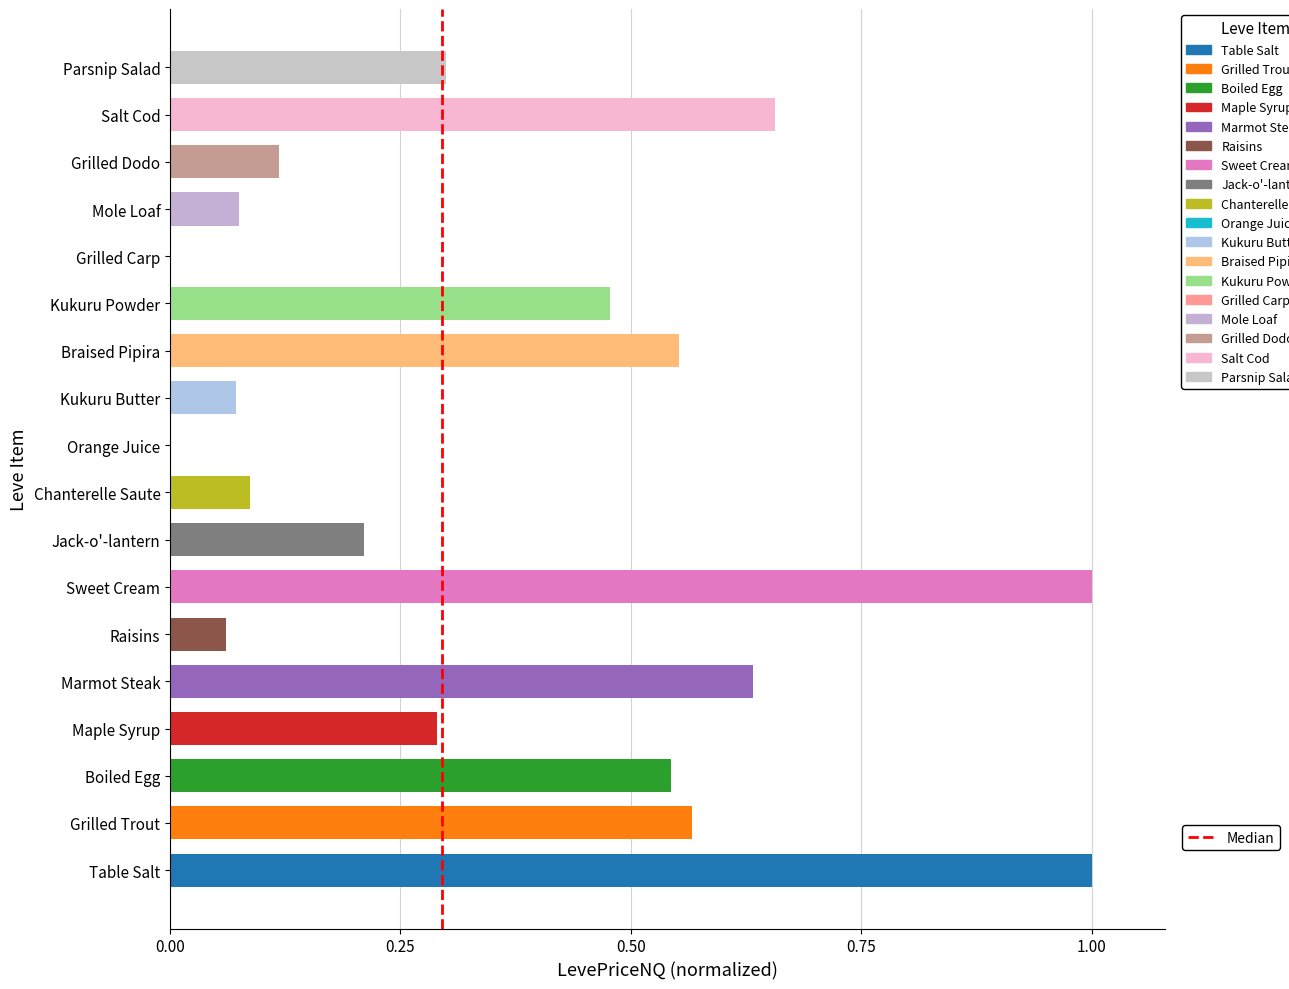

True or false: the data shows 0 at 0.00.

True